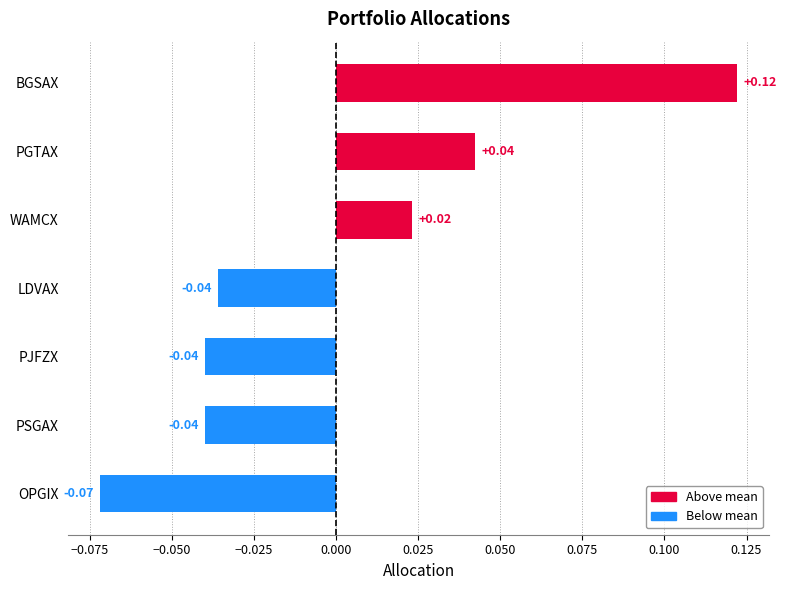

Between BGSAX and PJFZX, which is larger?

BGSAX